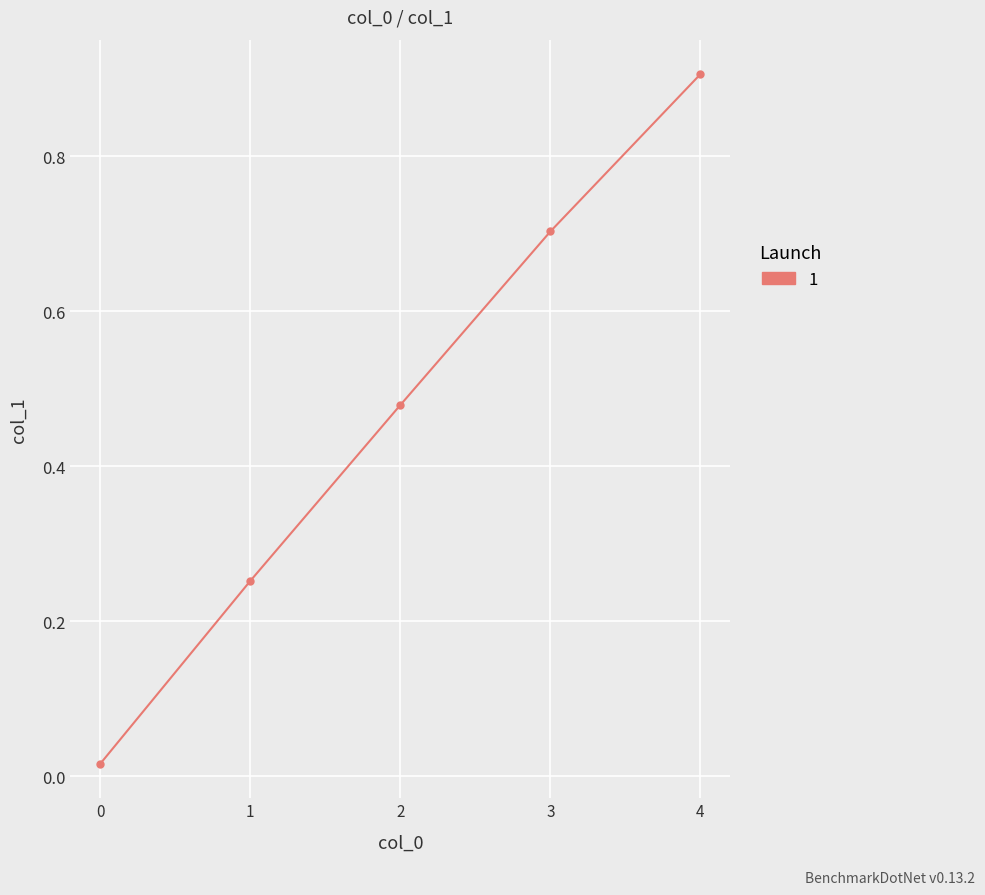

The value at 4 is 1.2. True or false?

False